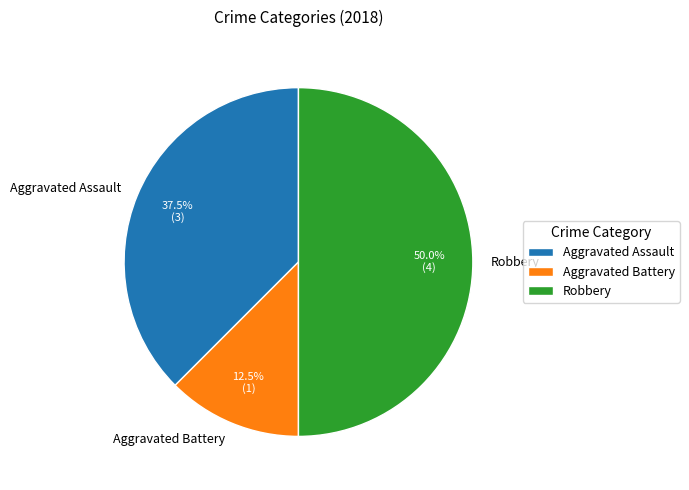

Rank the categories by value from highest to lowest.

Robbery, Aggravated Assault, Aggravated Battery